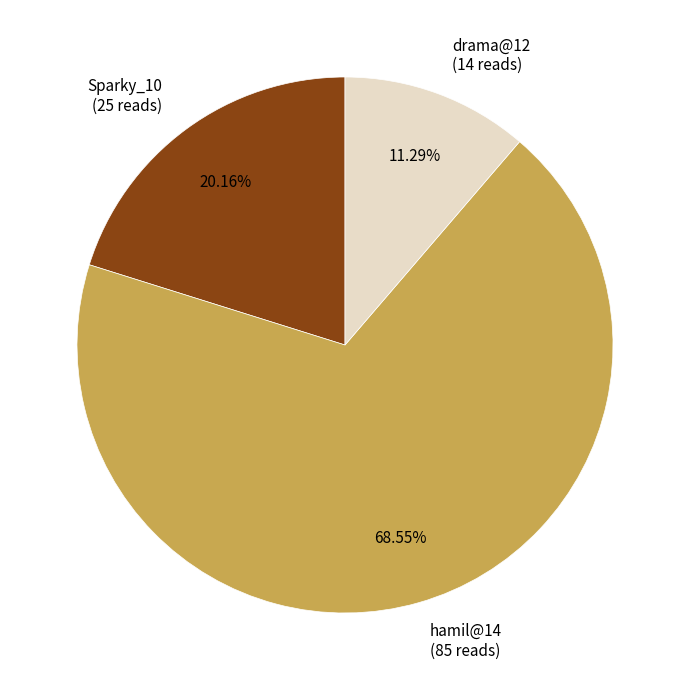

Between drama@12 and Sparky_10, which is larger?

Sparky_10